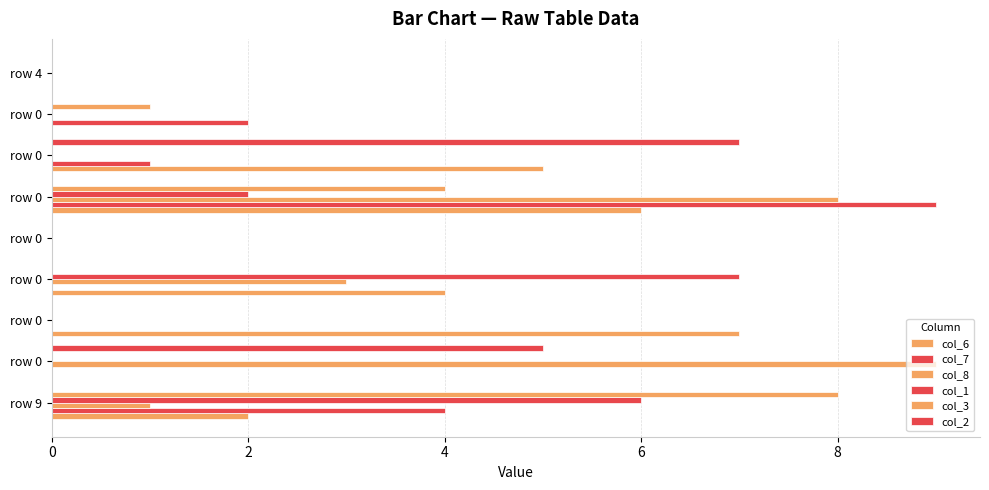

Which series has the largest total across all categories?

col_6